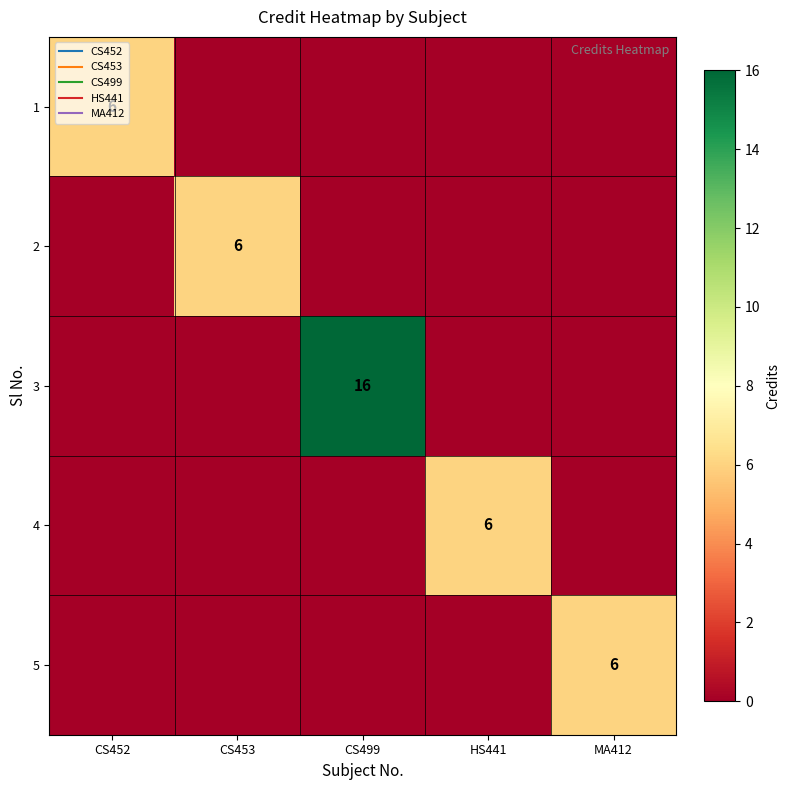

What is the greatest value displayed?

16